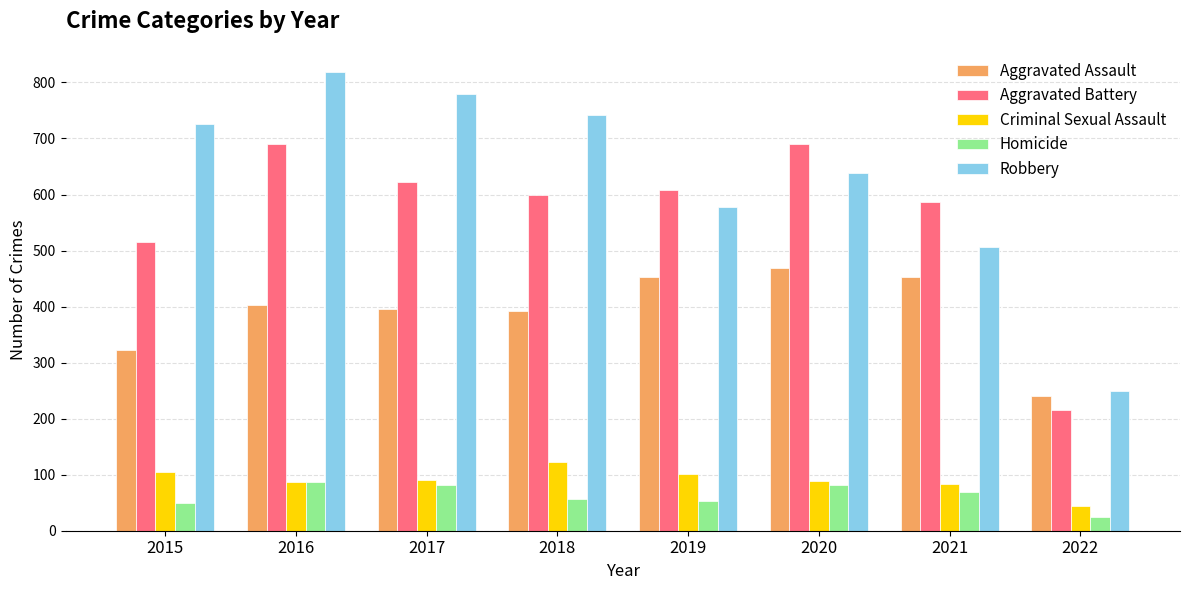

What is the difference between the second highest and second lowest values in the Aggravated Assault series?

129